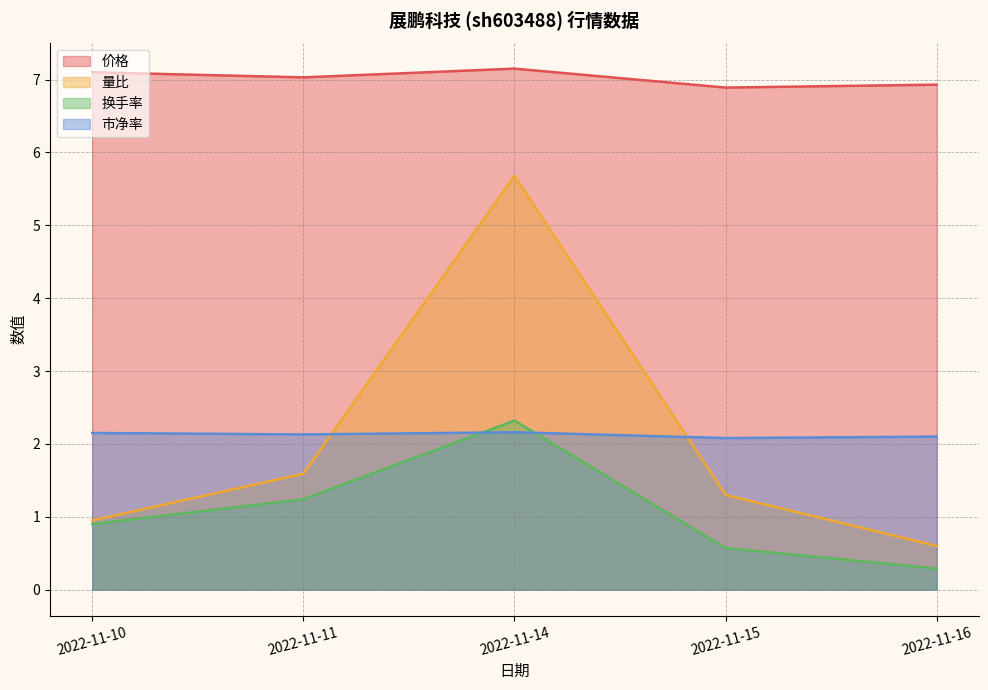

How many lines are shown in the chart?

4